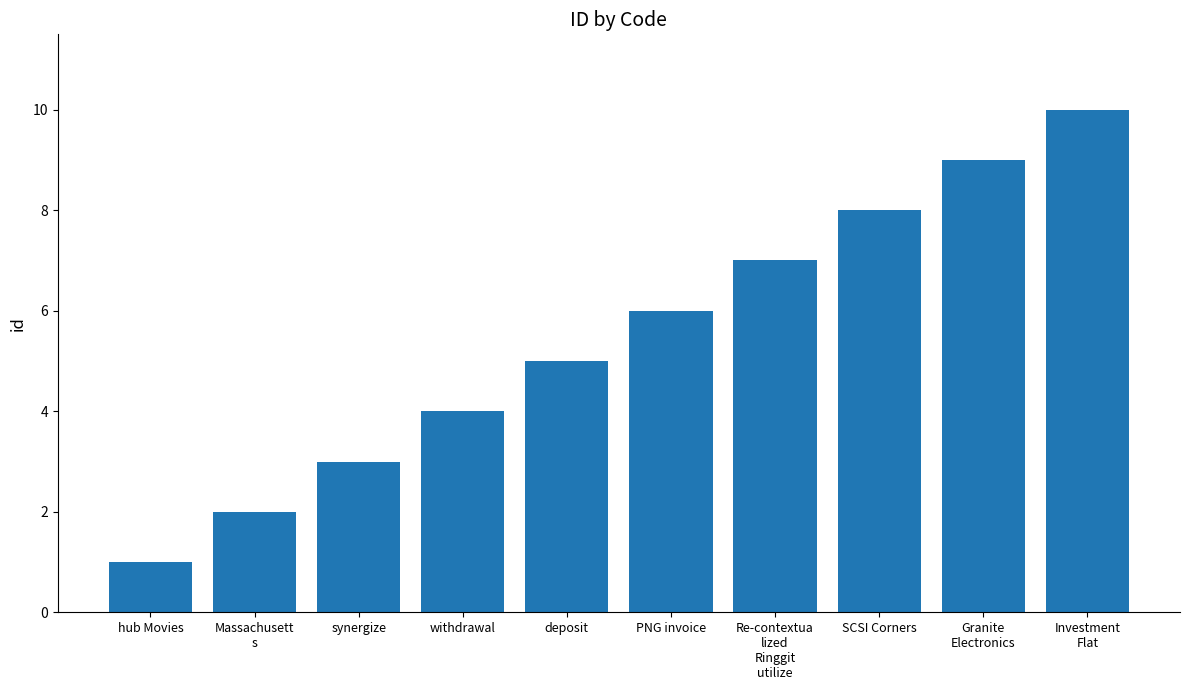

How many data points does each series have?

10